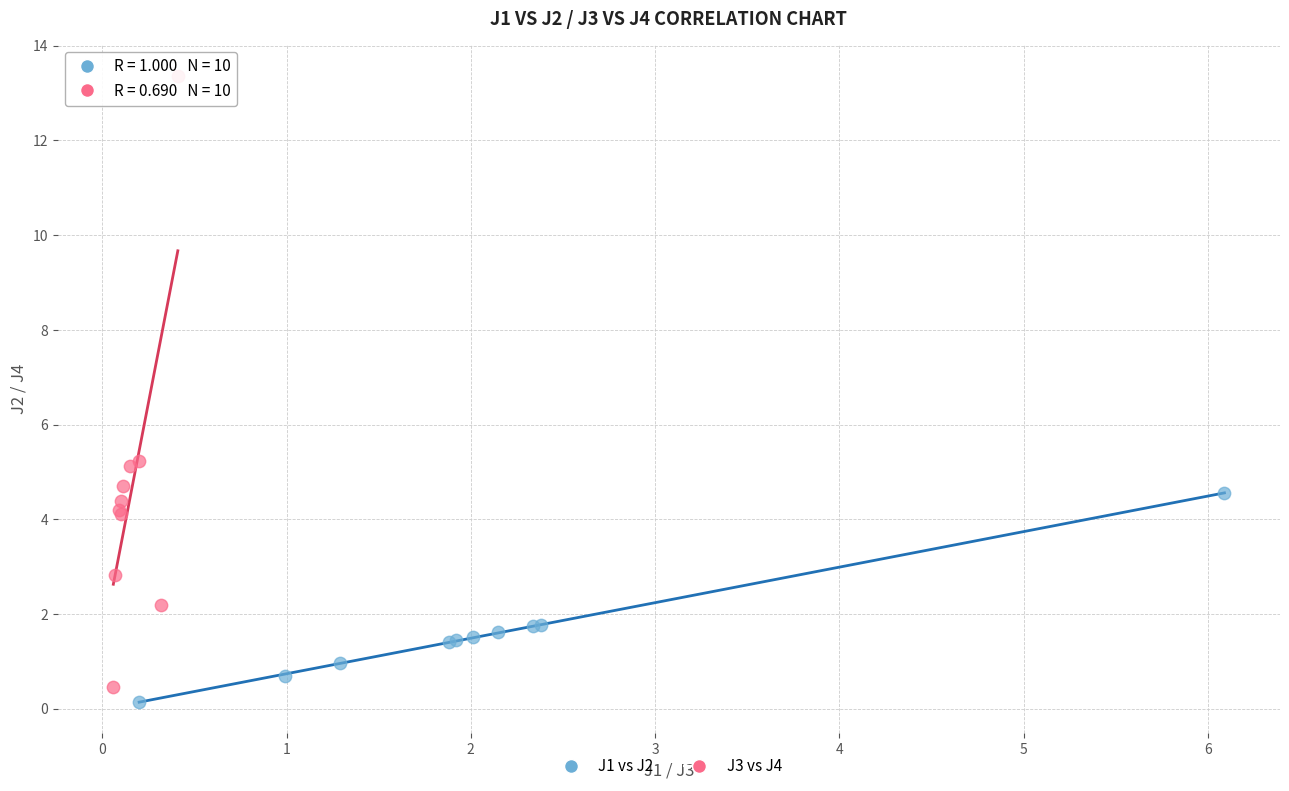

Which series reaches the maximum Y coordinate?

J3 vs J4